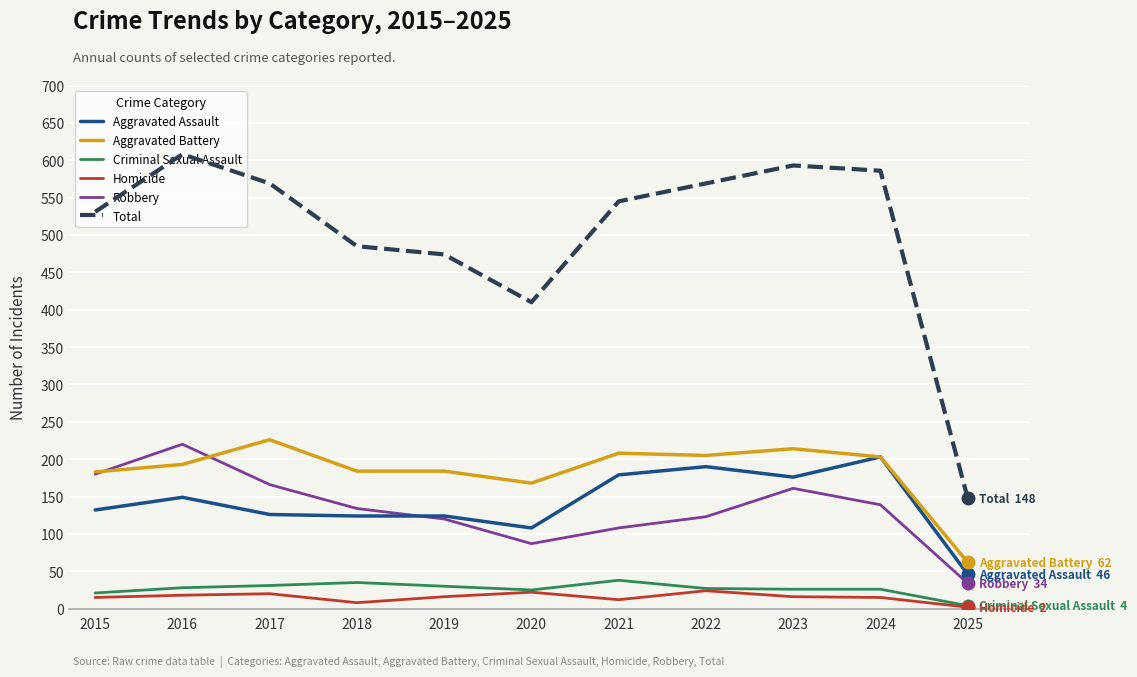

What is the total value across all series at 2025?

296